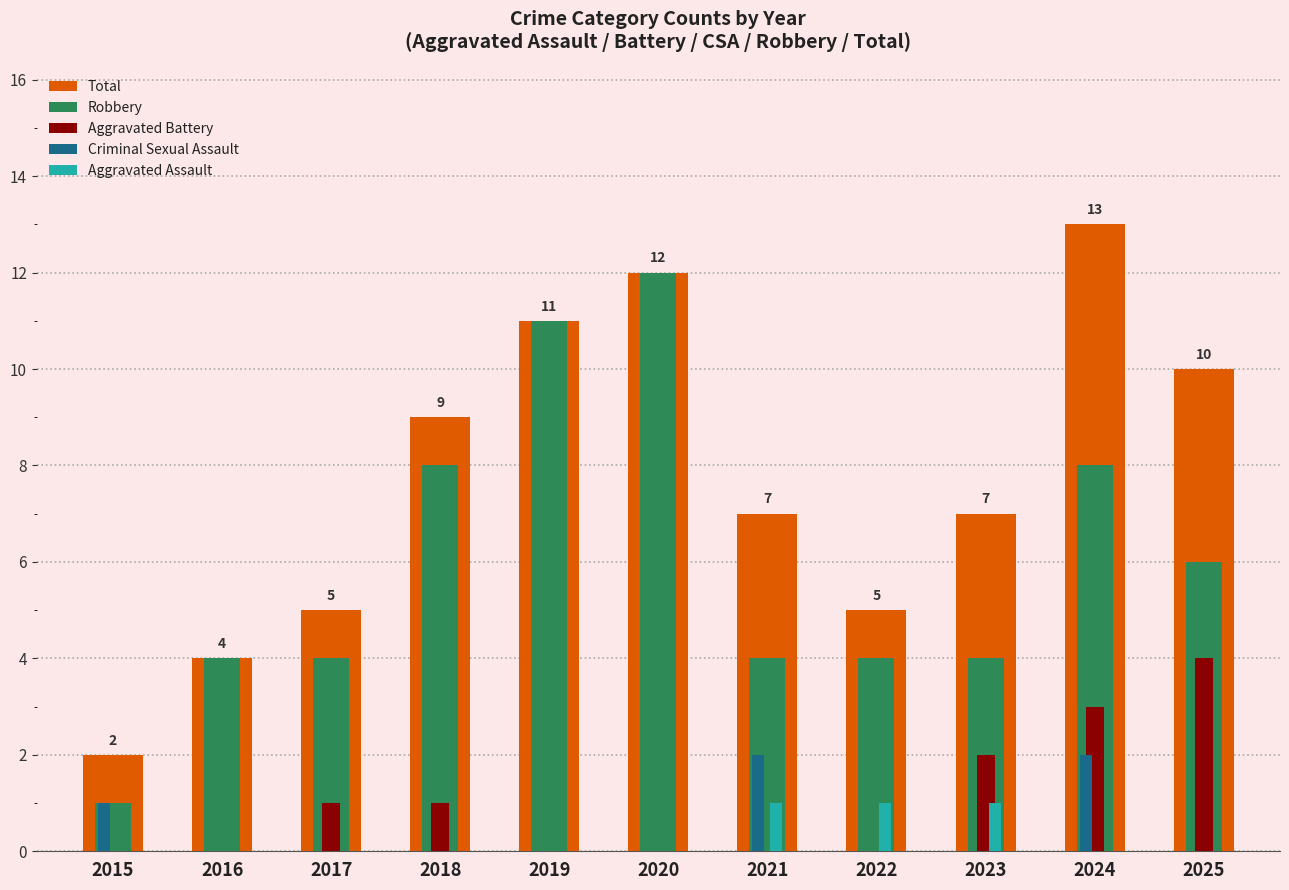

The Aggravated Assault series shows 1 at 2022. True or false?

True